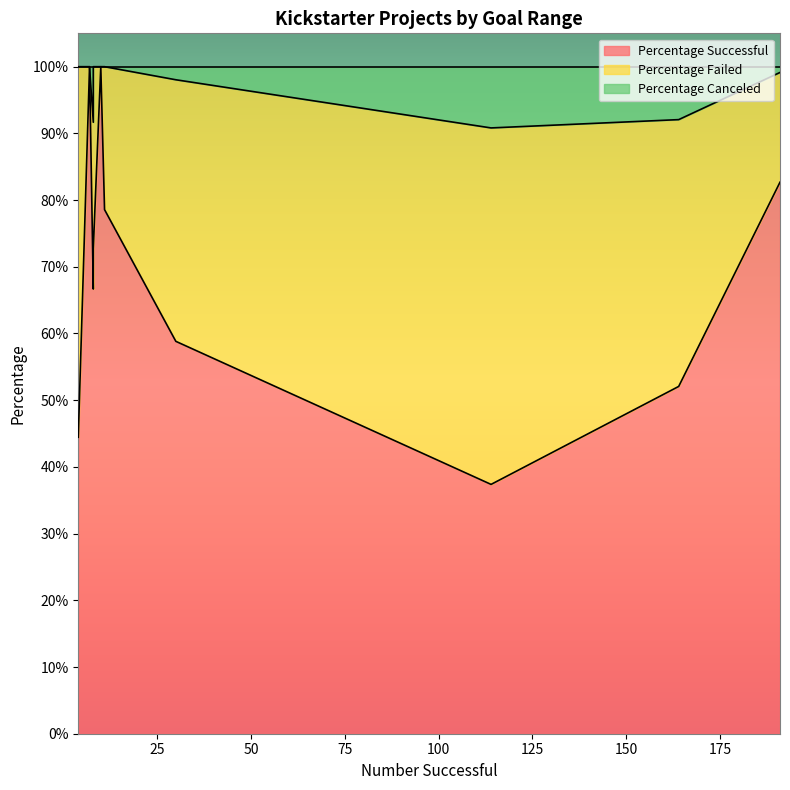

At how many categories does at least one series exceed 0?

12